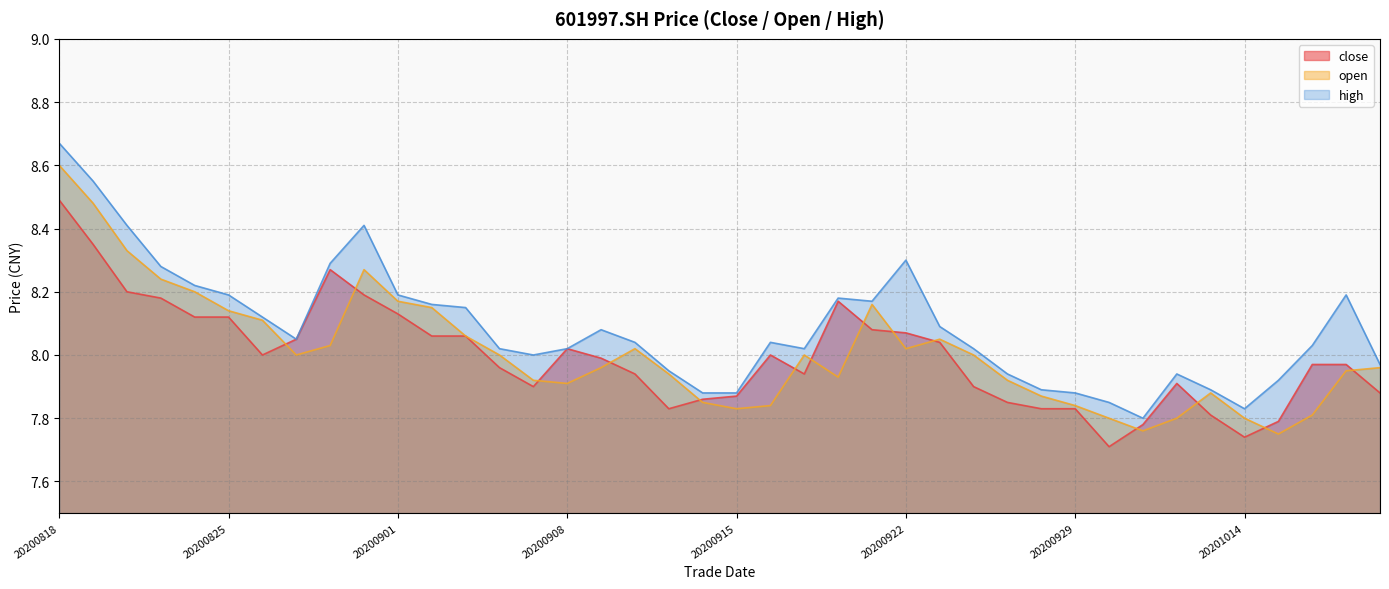

What is the total value across all series at 20200916?

23.9